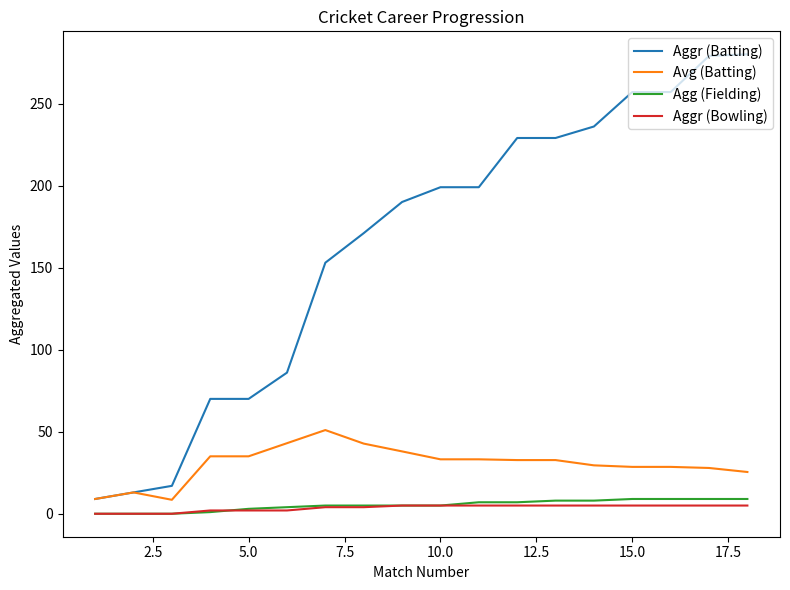

Which series has the widest spread of values?

Aggr (Batting)